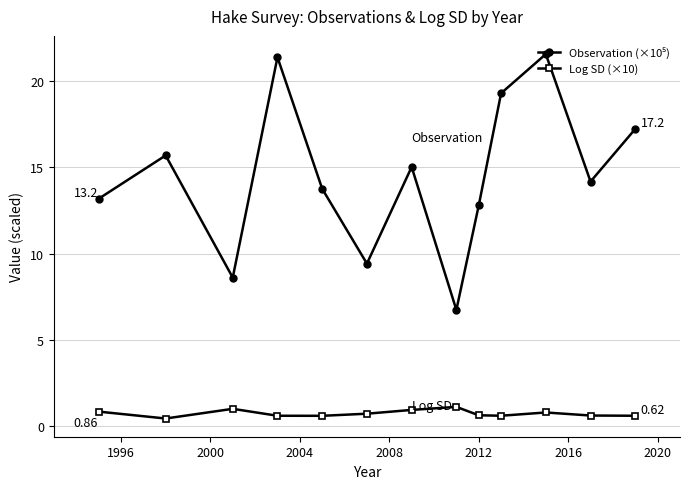

At how many categories does at least one series exceed 19?

3